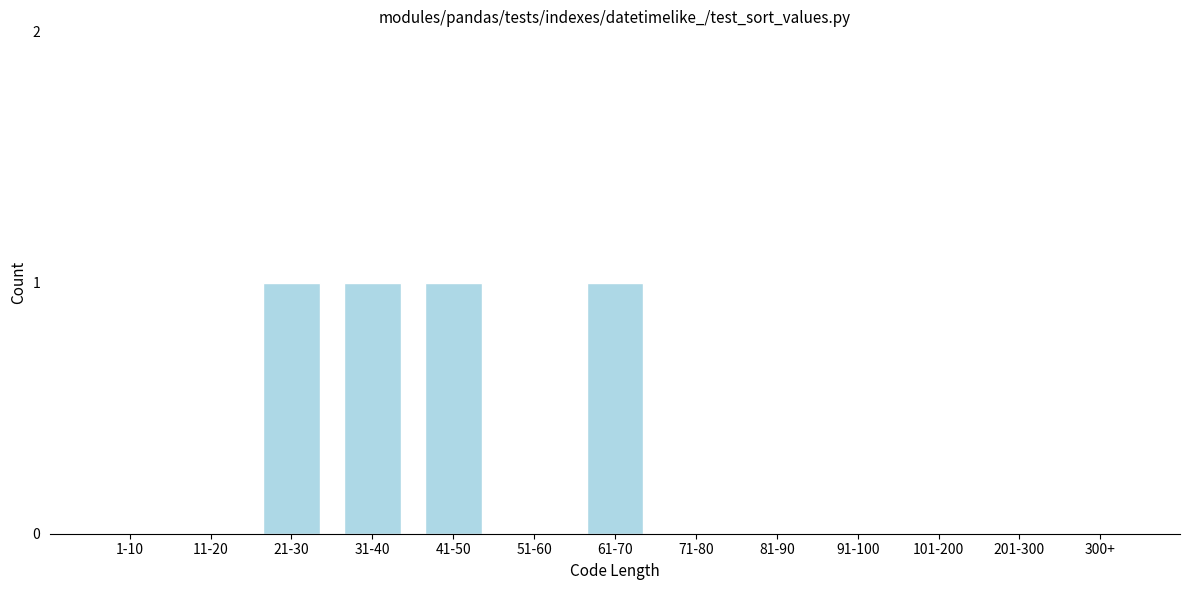

Reading left to right, what are all the values shown in this chart?

1-10=0	11-20=0	21-30=1	31-40=1	41-50=1	51-60=0	61-70=1	71-80=0	81-90=0	91-100=0	101-200=0	201-300=0	300+=0